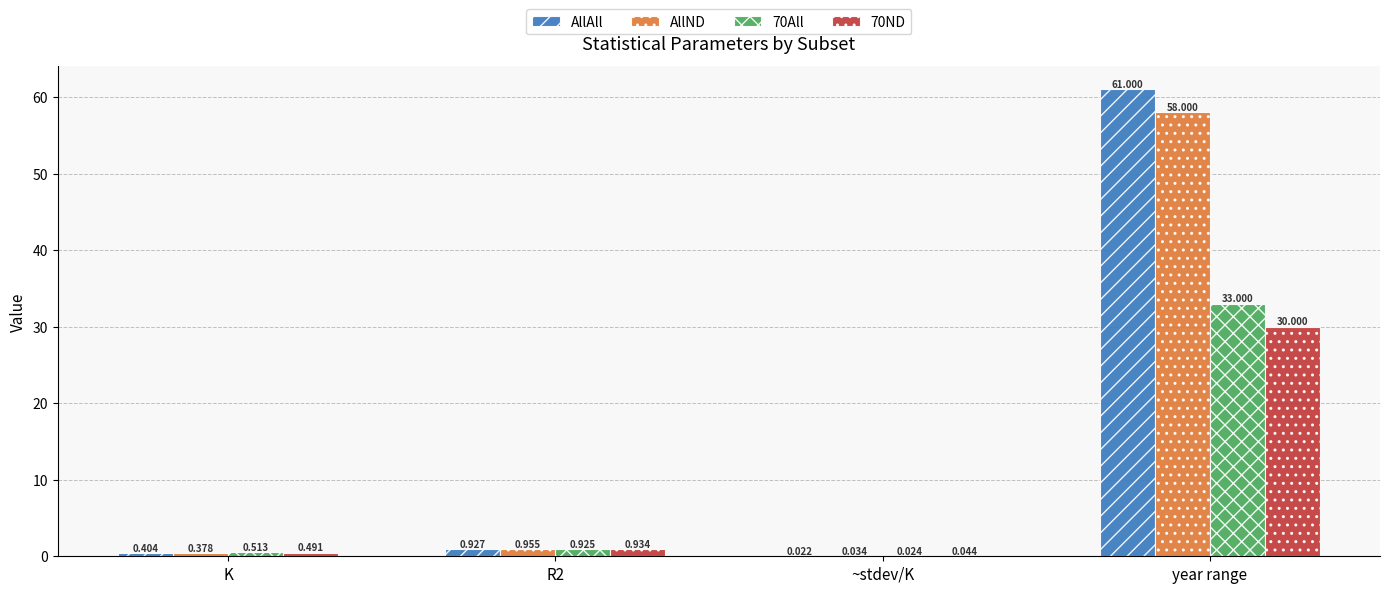

What is the highest value of the 70All series?

33.0